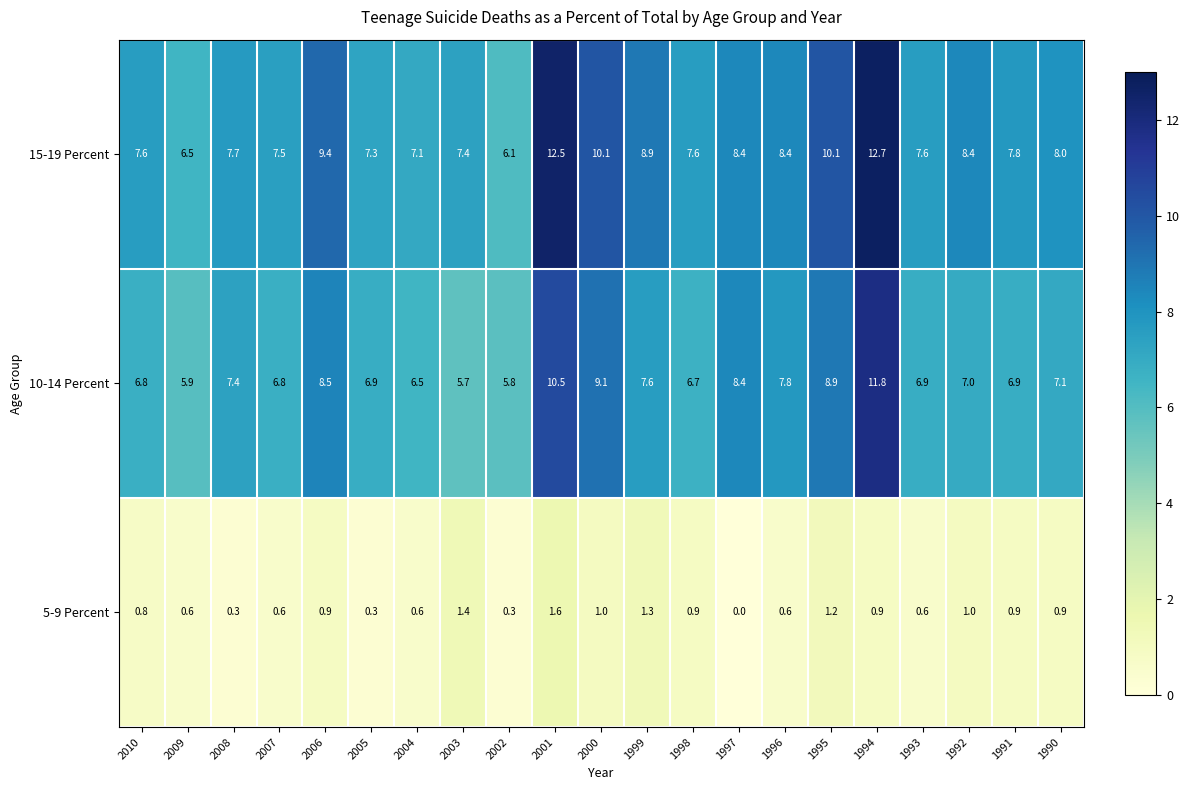

At which category is the sum across all series the highest?

1994